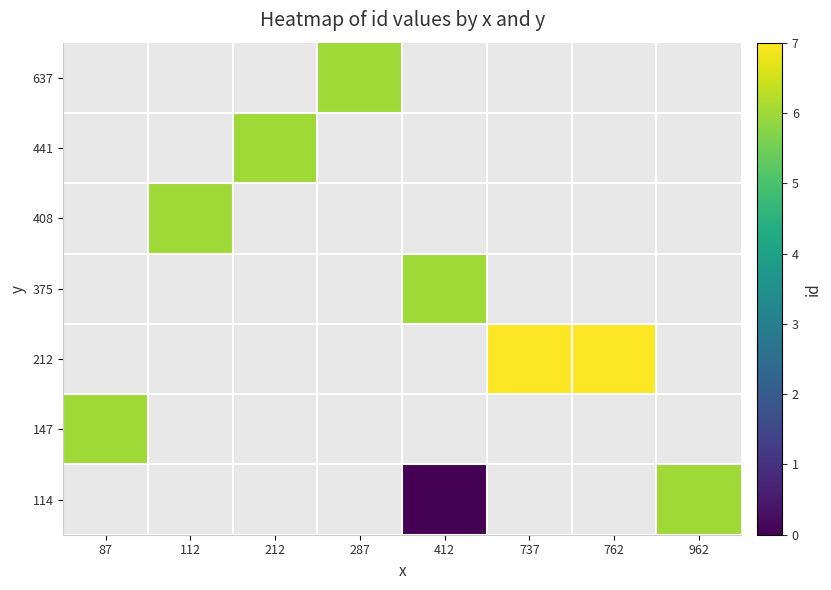

Which category has the lowest value across all series?

412